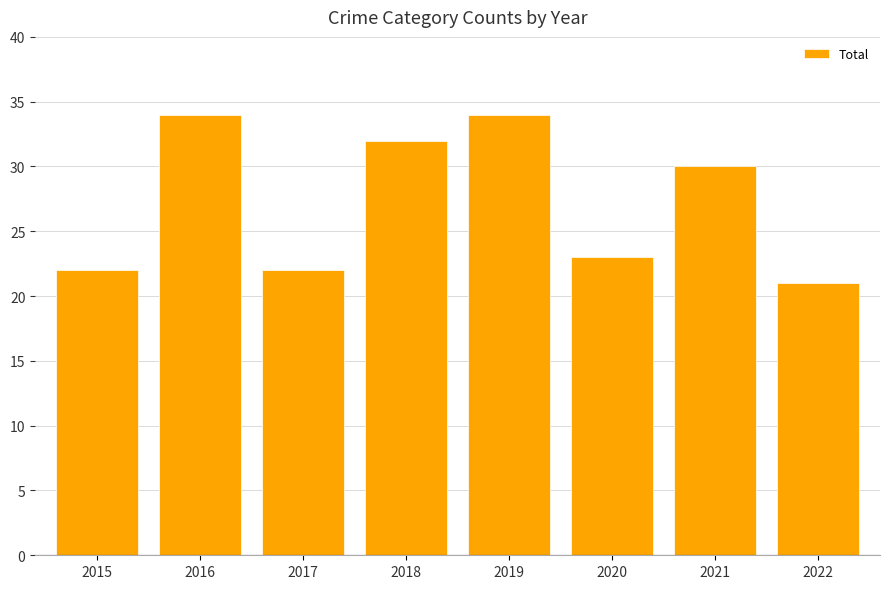

Read the value at 2018, to the nearest 5.

30